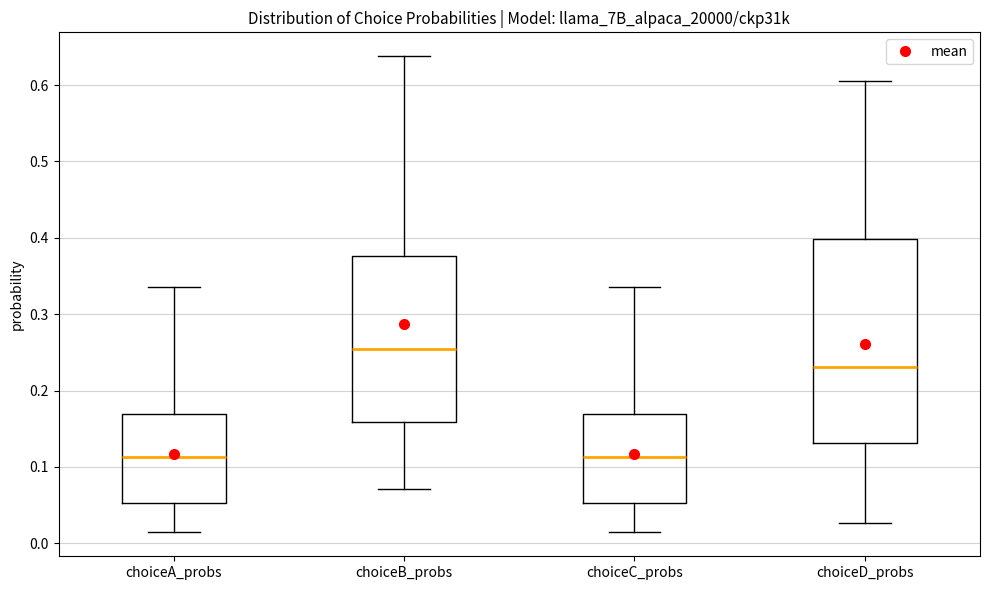

Where does the lower whisker of the box for choiceD_probs end on the y-axis? The values are not printed on the chart, so give them approximately, as read against the axis.

0.03